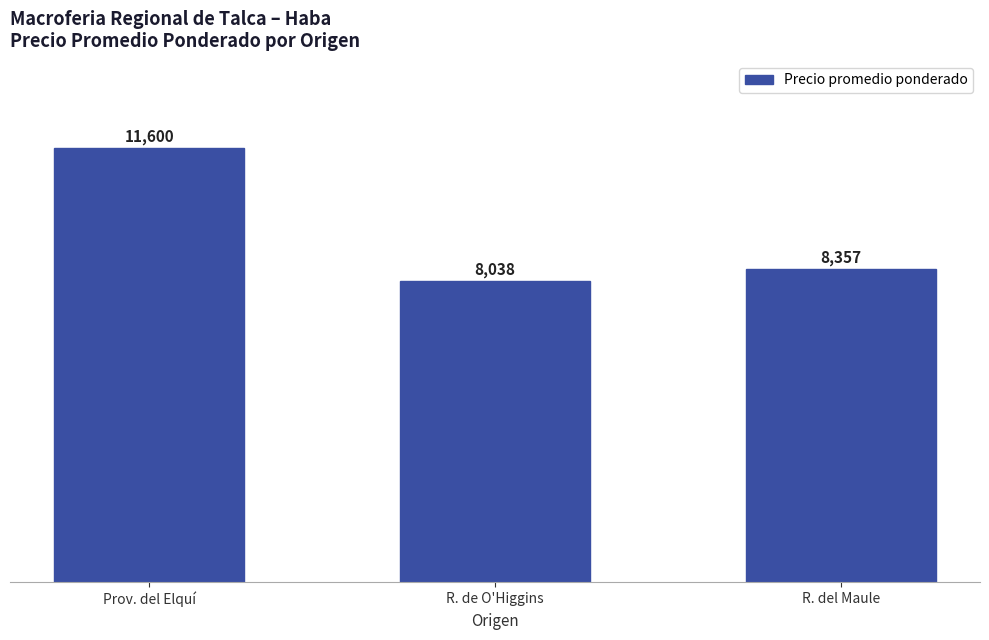

What is the change in value from R. de O'Higgins to R. del Maule?

+319